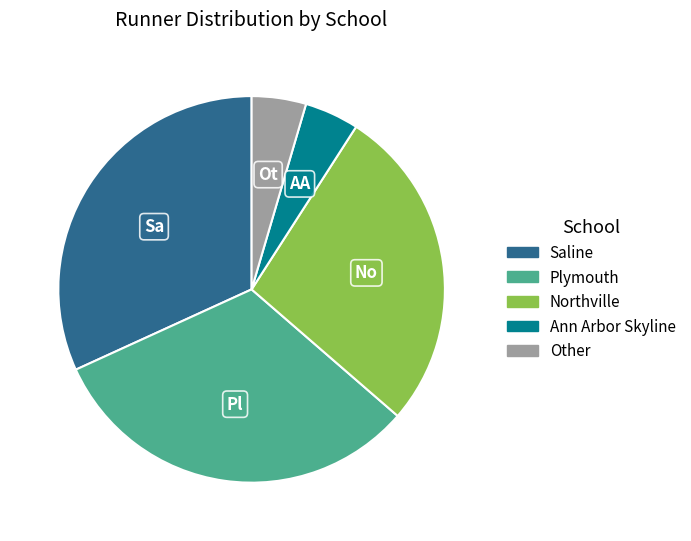

Is the sum of Saline and Northville greater than half?

Yes